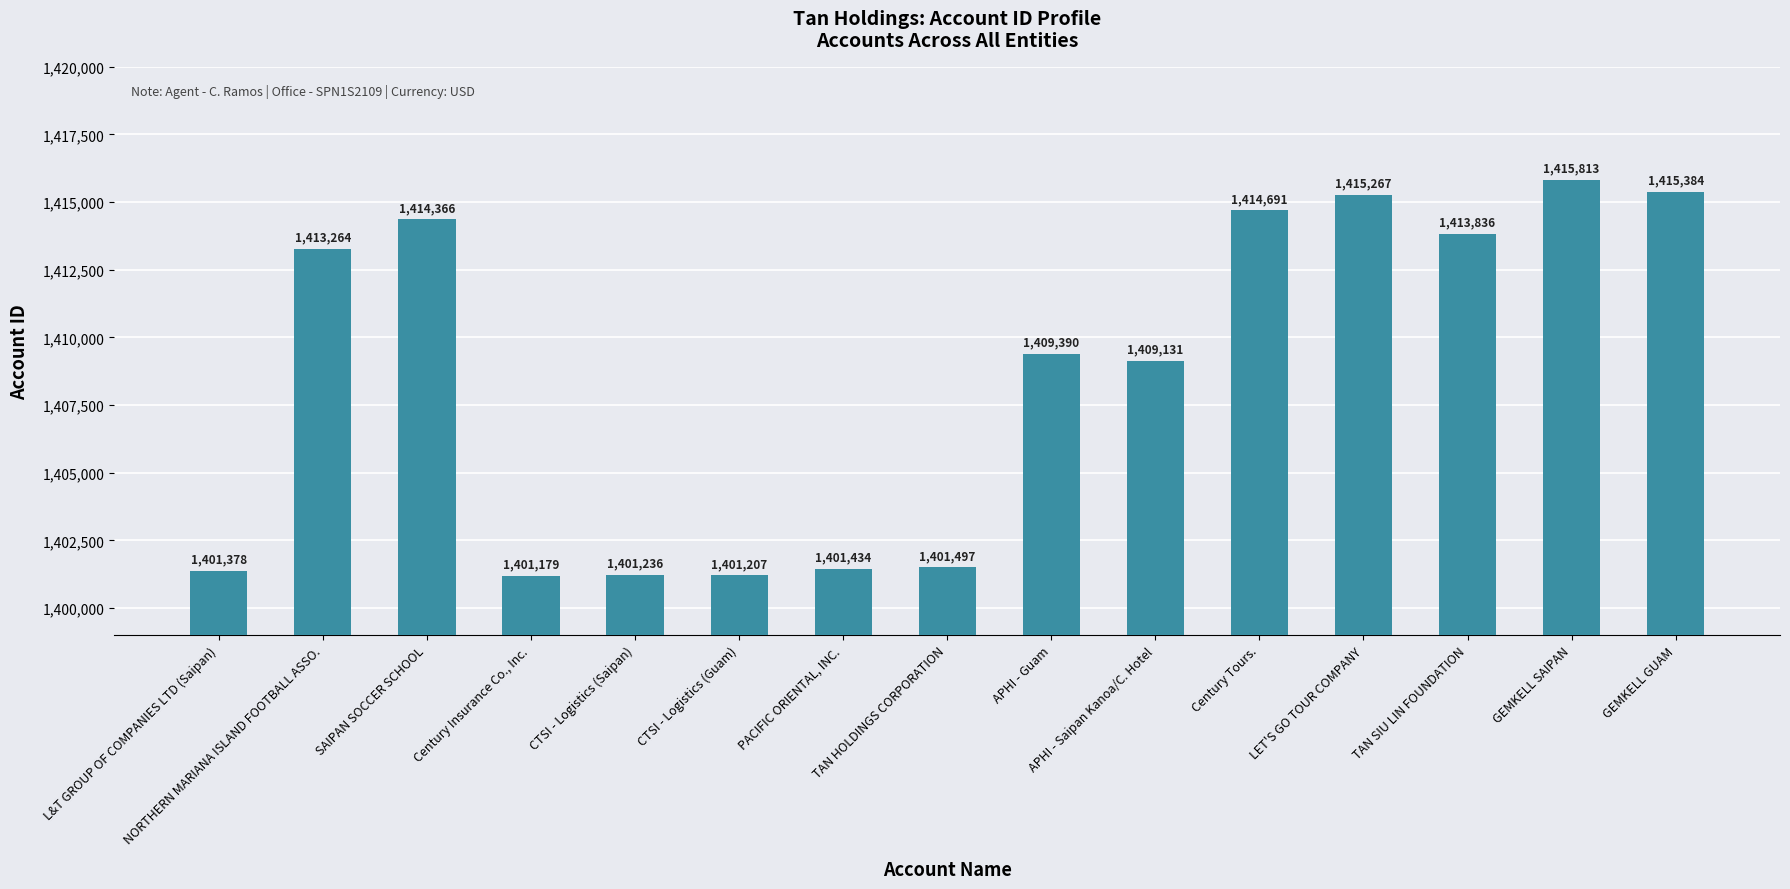

List the labels in order of value, smallest first.

Century Insurance Co., Inc., CTSI - Logistics (Guam), CTSI - Logistics (Saipan), L&T GROUP OF COMPANIES LTD (Saipan), PACIFIC ORIENTAL, INC., TAN HOLDINGS CORPORATION, APHI - Saipan Kanoa/C. Hotel, APHI - Guam, NORTHERN MARIANA ISLAND FOOTBALL ASSO., TAN SIU LIN FOUNDATION, SAIPAN SOCCER SCHOOL, Century Tours., LET'S GO TOUR COMPANY, GEMKELL GUAM, GEMKELL SAIPAN